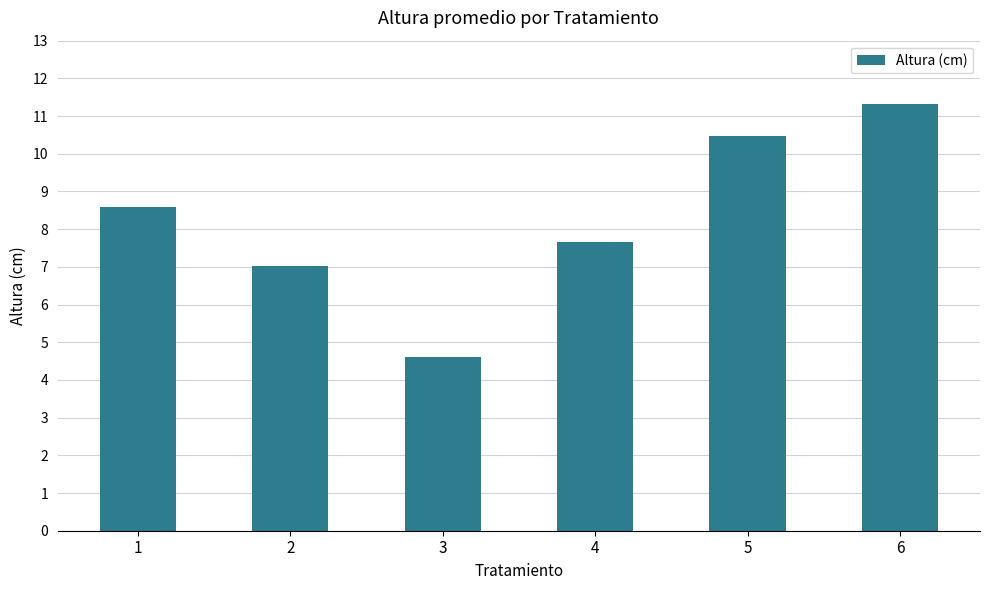

Reading left to right, transcribe all the data shown in this chart.

8.6	7.0	4.6	7.7	10.5	11.3